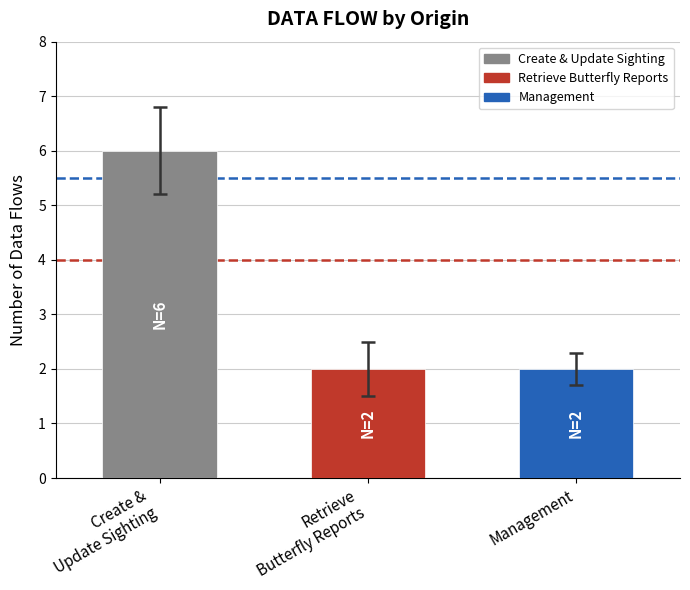

What is the smallest value displayed?

2